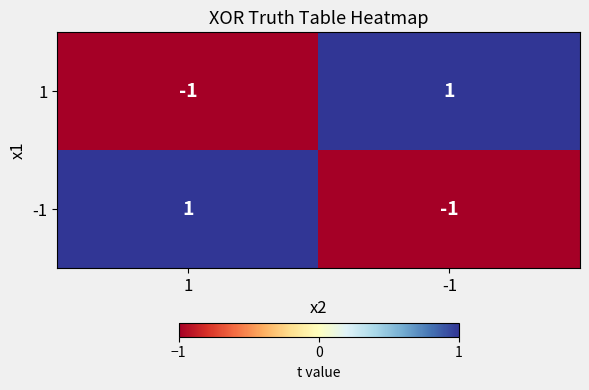

Is the value of 1 at 1 greater than the value of -1 at 1?

No